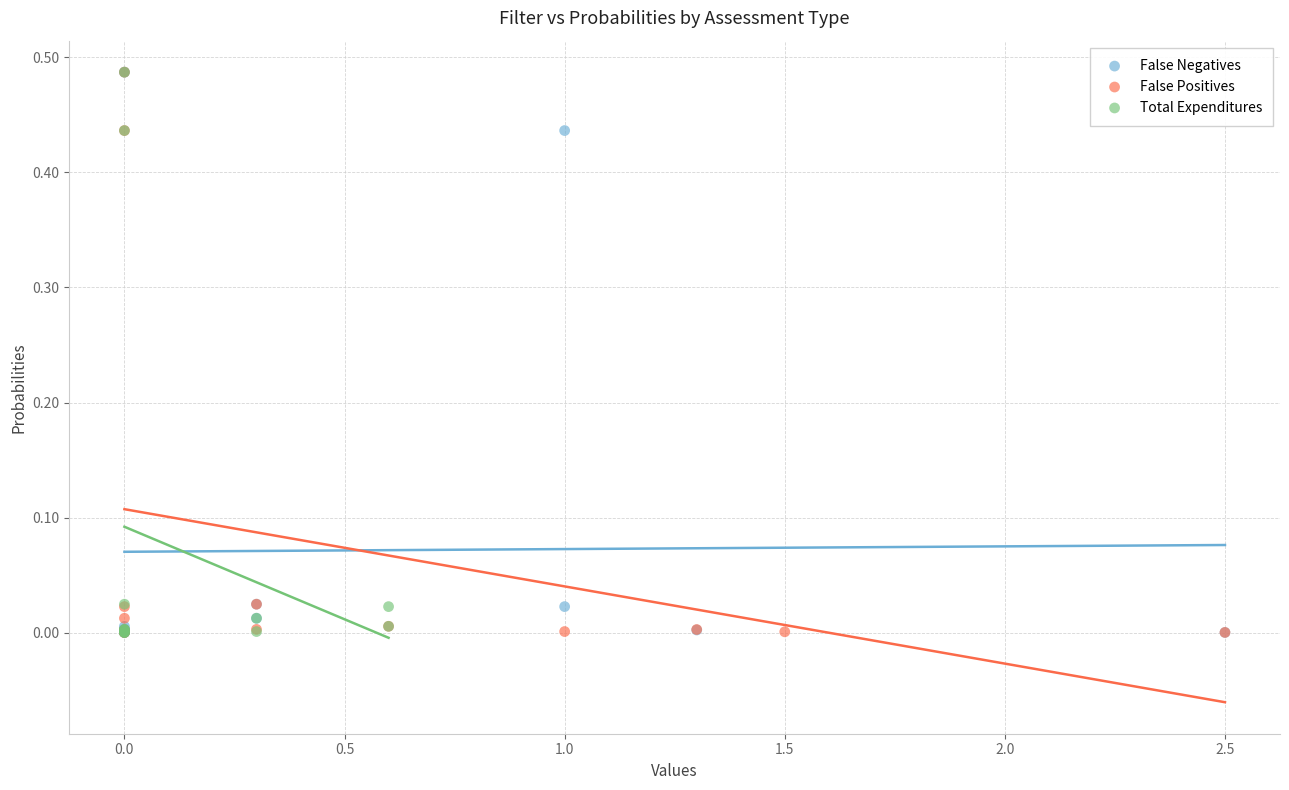

What are all the series names shown in the legend?

False Negatives, False Positives, Total Expenditures